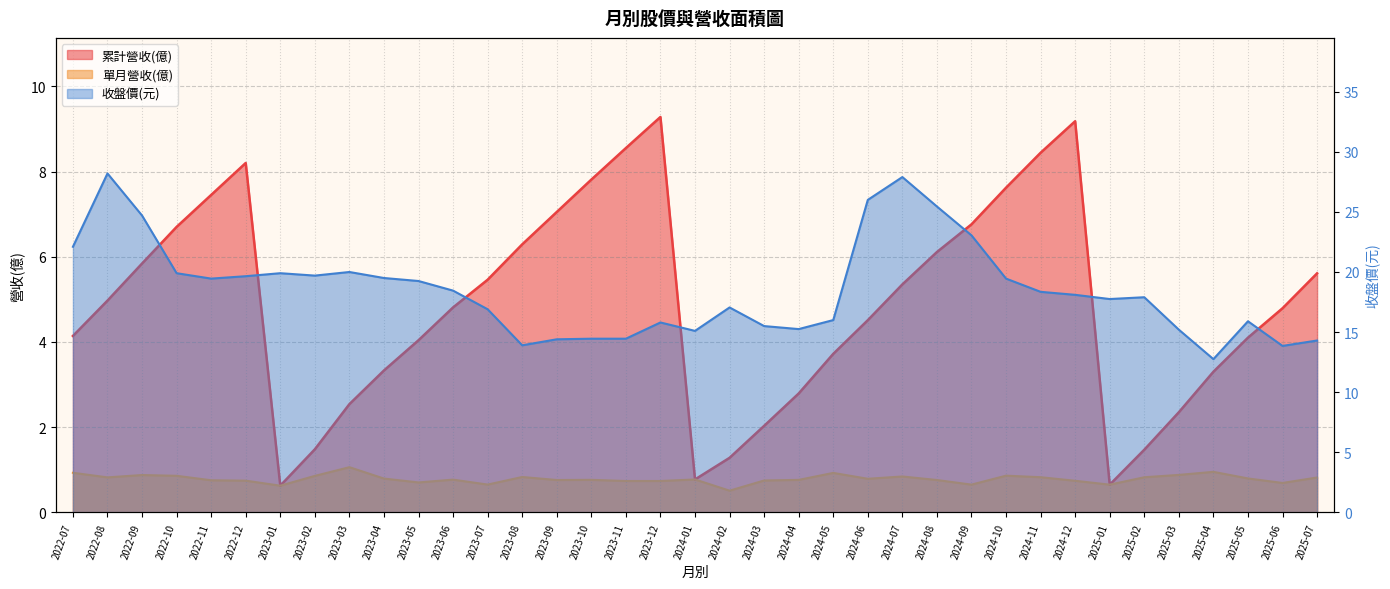

What is the difference between the highest and lowest values at 2024-10?

18.6